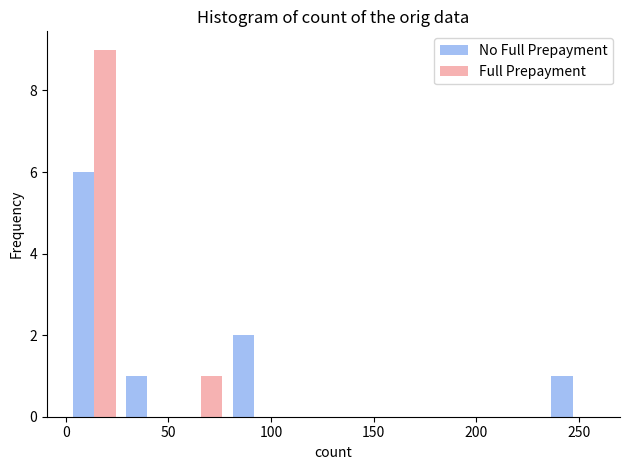

Reading left to right, list every range on the x-axis with the height of the bar of each series over it. Neither the bar edges nor the heights are printed on the chart, so give them approximately, as read against the axes.

0 to 25: No Full Prepayment=6	Full Prepayment=9
25 to 55: No Full Prepayment=1	Full Prepayment=0
55 to 80: No Full Prepayment=0	Full Prepayment=1
80 to 105: No Full Prepayment=2	Full Prepayment=0
105 to 130: No Full Prepayment=0	Full Prepayment=0
130 to 155: No Full Prepayment=0	Full Prepayment=0
155 to 180: No Full Prepayment=0	Full Prepayment=0
180 to 210: No Full Prepayment=0	Full Prepayment=0
210 to 235: No Full Prepayment=0	Full Prepayment=0
235 to 260: No Full Prepayment=1	Full Prepayment=0